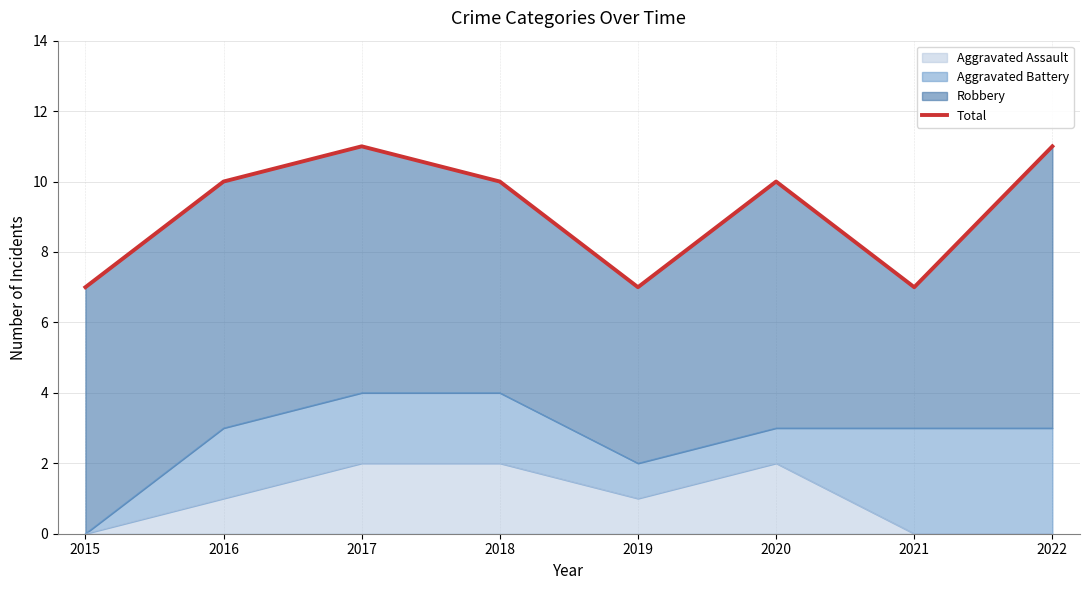

Approximately how many times larger is the value at 2015 compared to 2022?

0.6